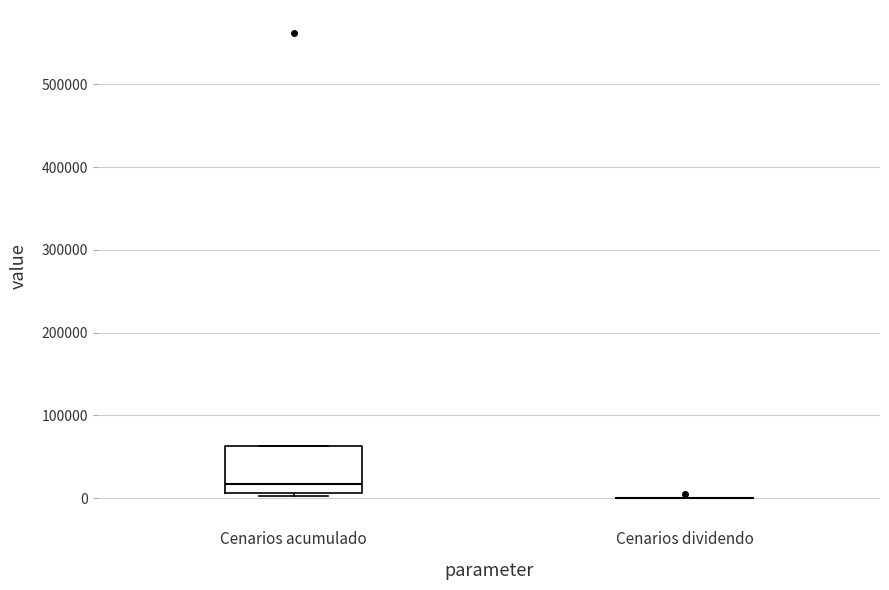

Reading left to right, transcribe this box plot: for each box, give where its median line is, the range the box spans, and where its two whiskers end, as read against the y-axis. The values are not printed on the chart, so give them approximately, as read against the axis.

Cenarios acumulado: median 20000, box 10000 to 60000, whiskers 0 to 60000
Cenarios dividendo: box collapsed to a line at 0, whiskers 0 to 0